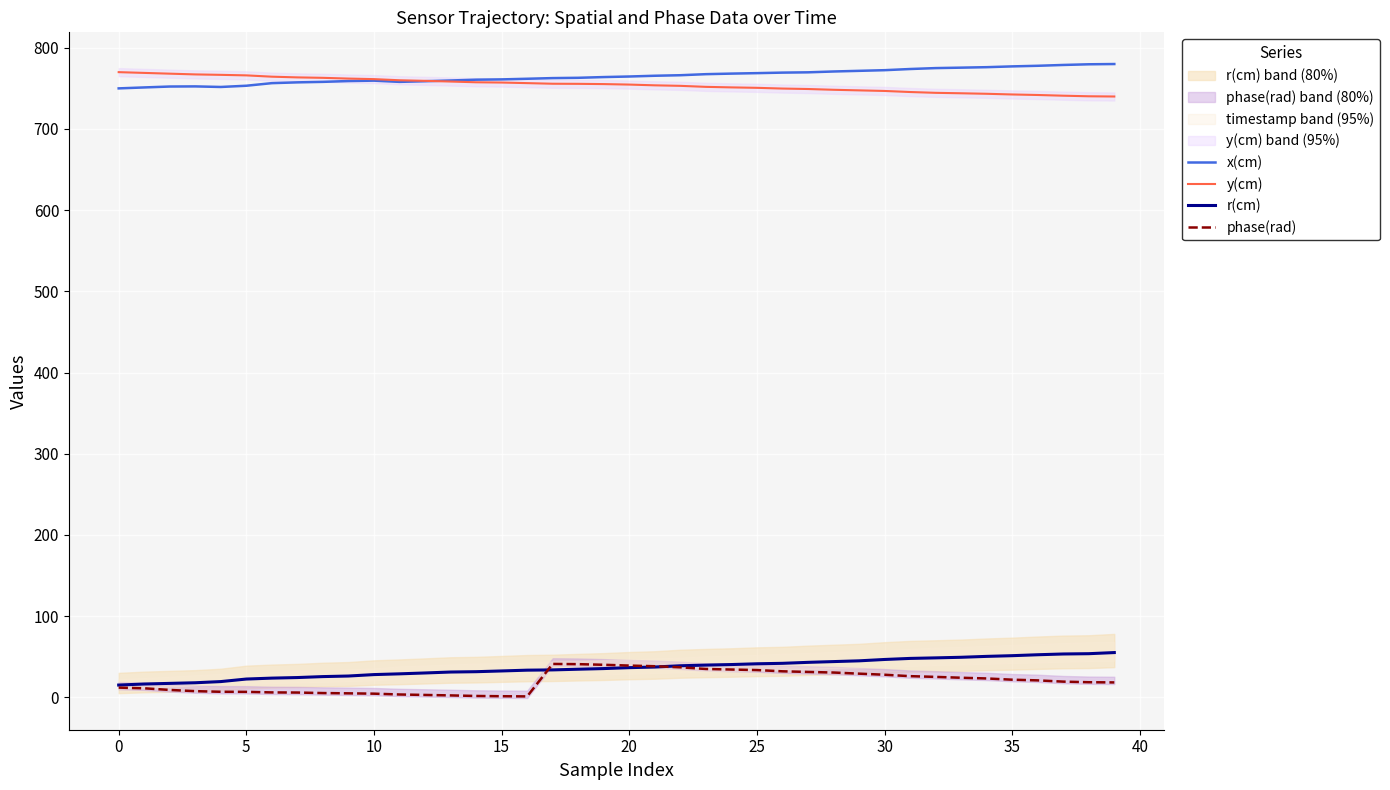

What is the difference between the r(cm) values at 27 and 13?

11.9